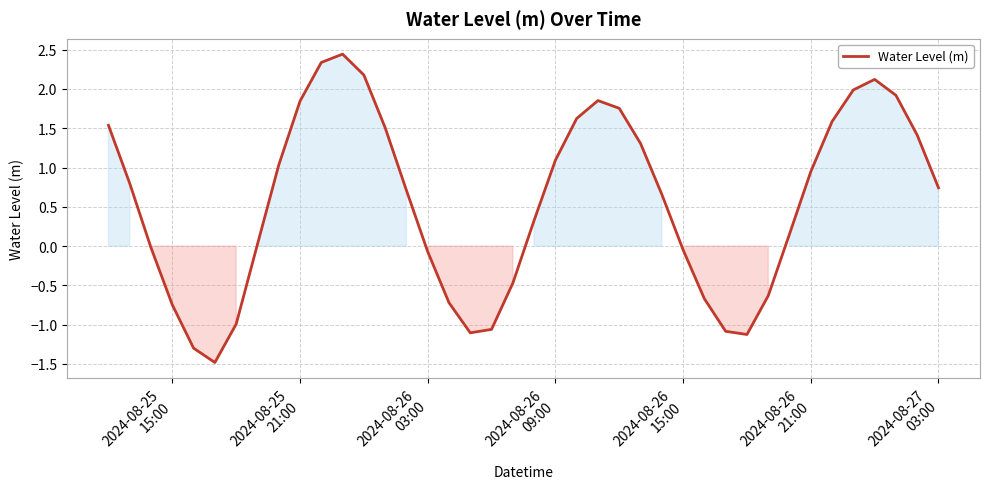

What is the difference between the maximum and minimum values?

3.9